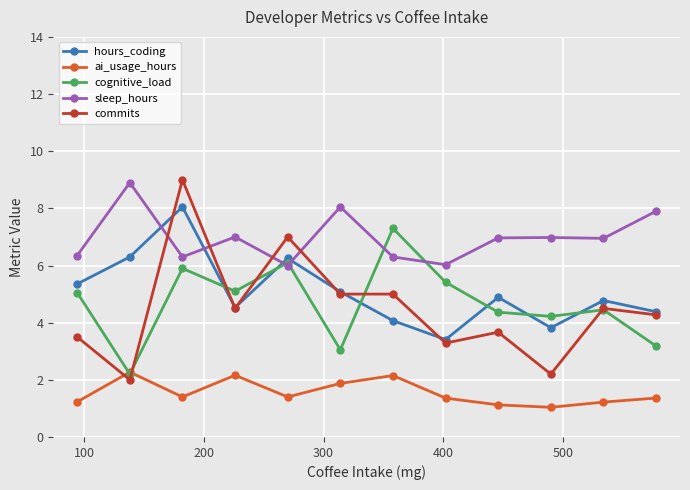

Which series has the largest total across all categories?

sleep_hours